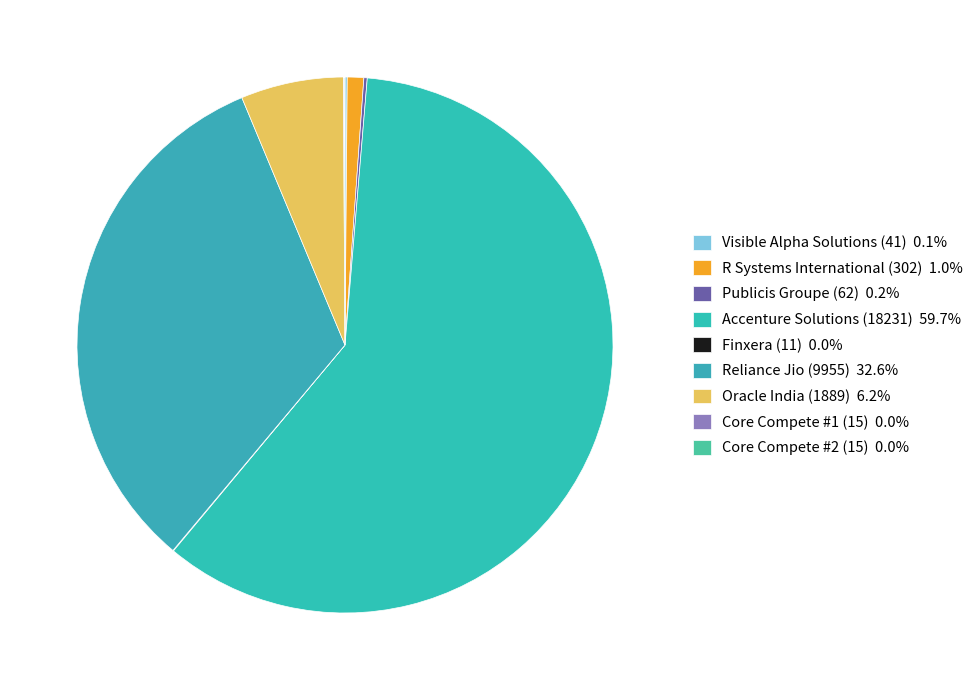

Which slice is the smallest?

Finxera (11)